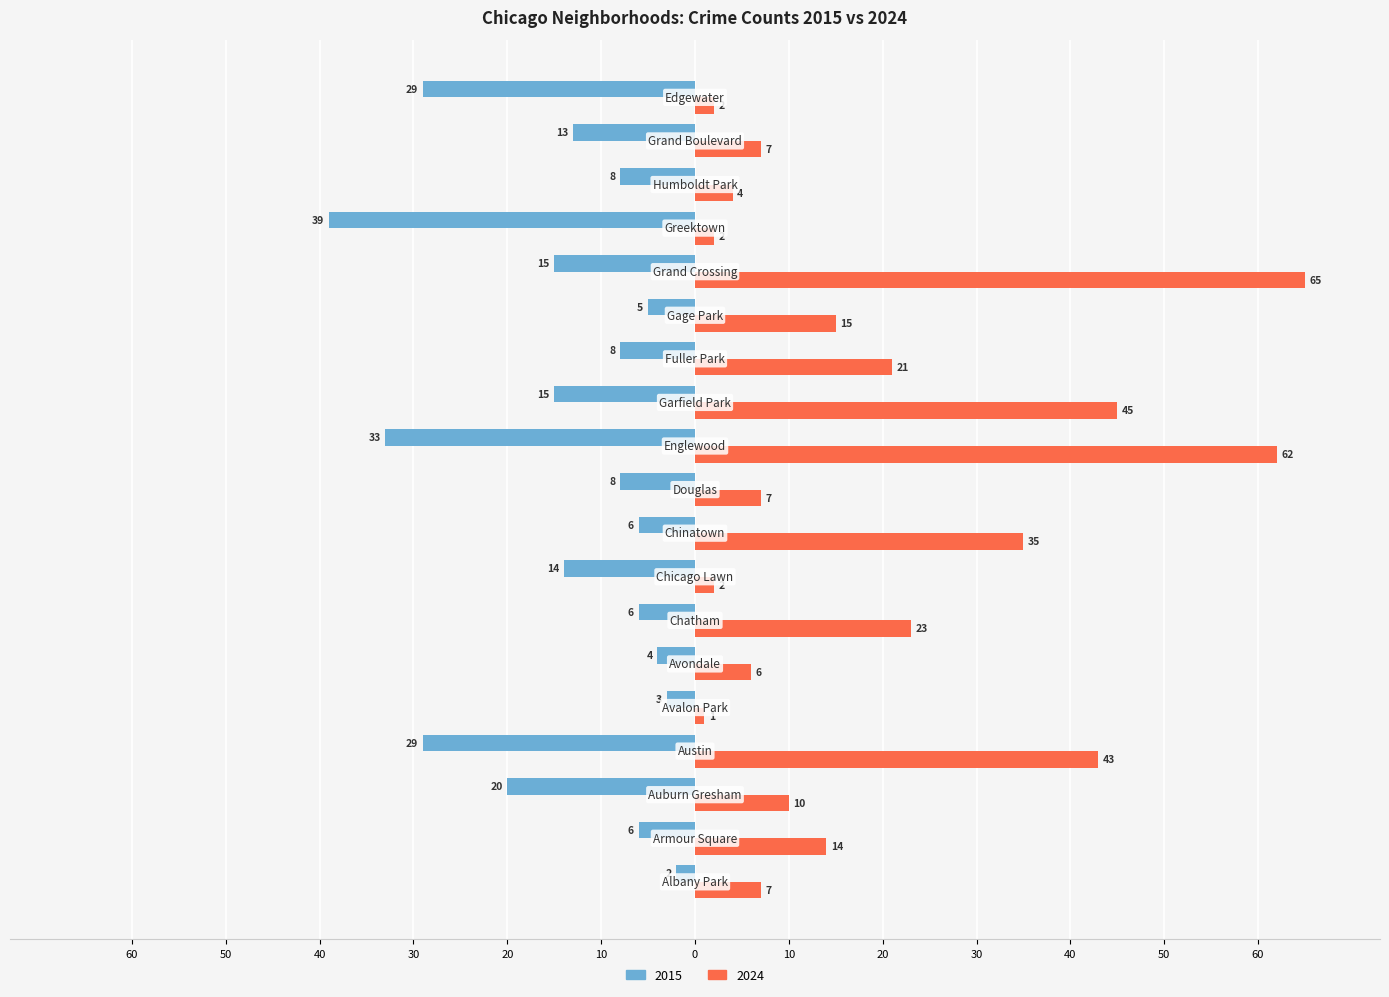

Reading left to right, list all the values displayed in this chart.

2015: -2	-6	-20	-29	-3	-4	-6	-14	-6	-8	-33	-15	-8	-5	-15	-39	-8	-13	-29
2024: 7	14	10	43	1	6	23	2	35	7	62	45	21	15	65	2	4	7	2